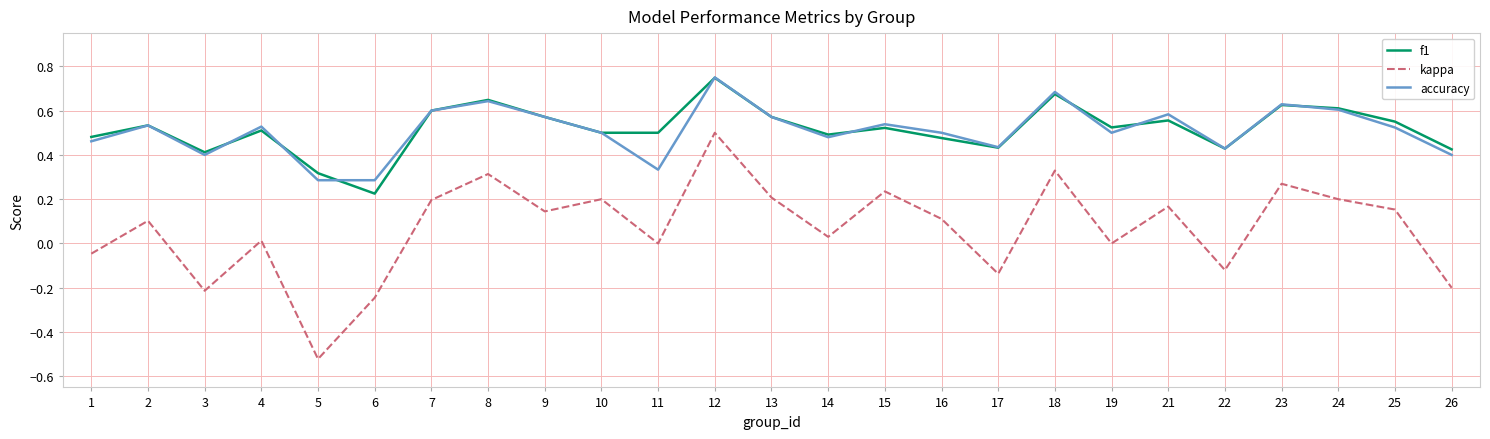

Which label corresponds to the largest value in the chart?

12